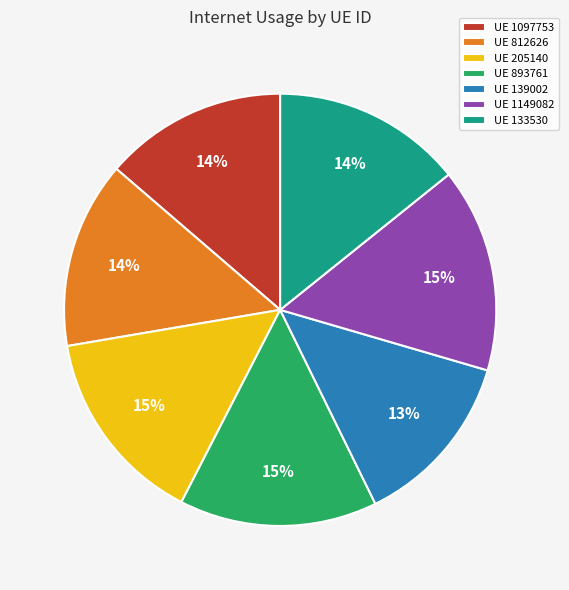

Do UE 139002 and UE 812626 together represent more than half of the pie?

No